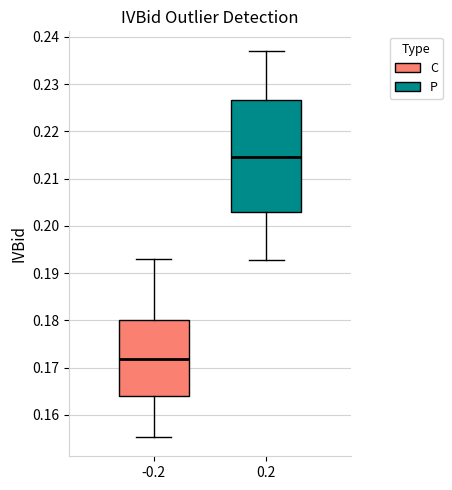

Where is the lower edge of the box at x = -0.2 on the y-axis? The values are not printed on the chart, so give them approximately, as read against the axis.

0.164